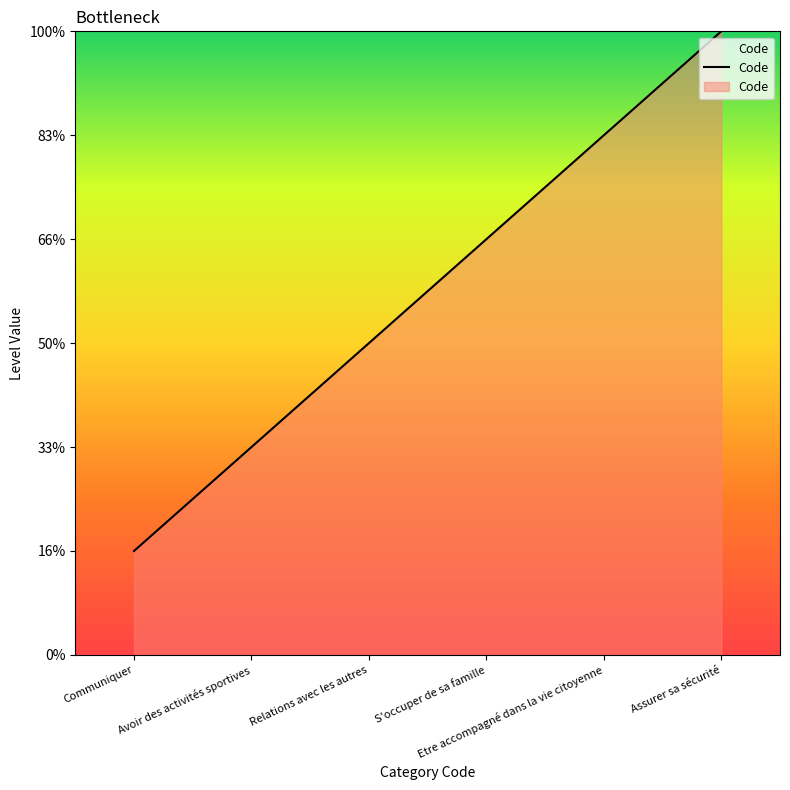

What is the greatest value displayed?

6